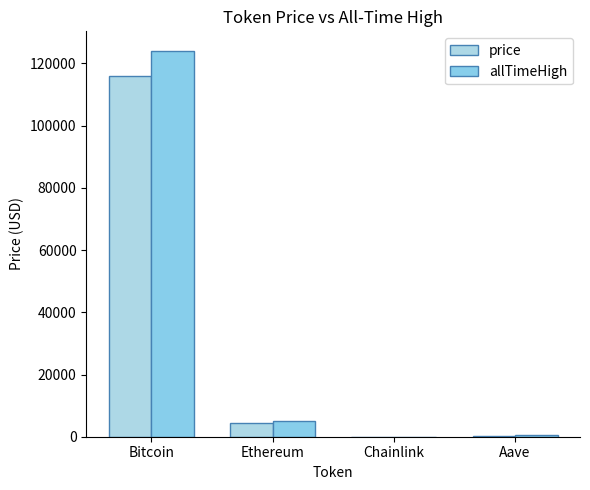

Is the value of allTimeHigh at Bitcoin greater than the value of price at Bitcoin?

Yes